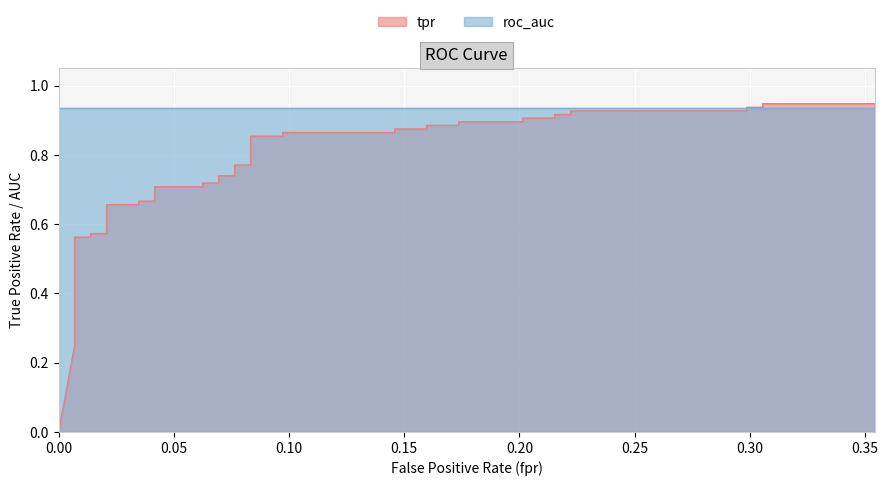

How many values are above zero?

39